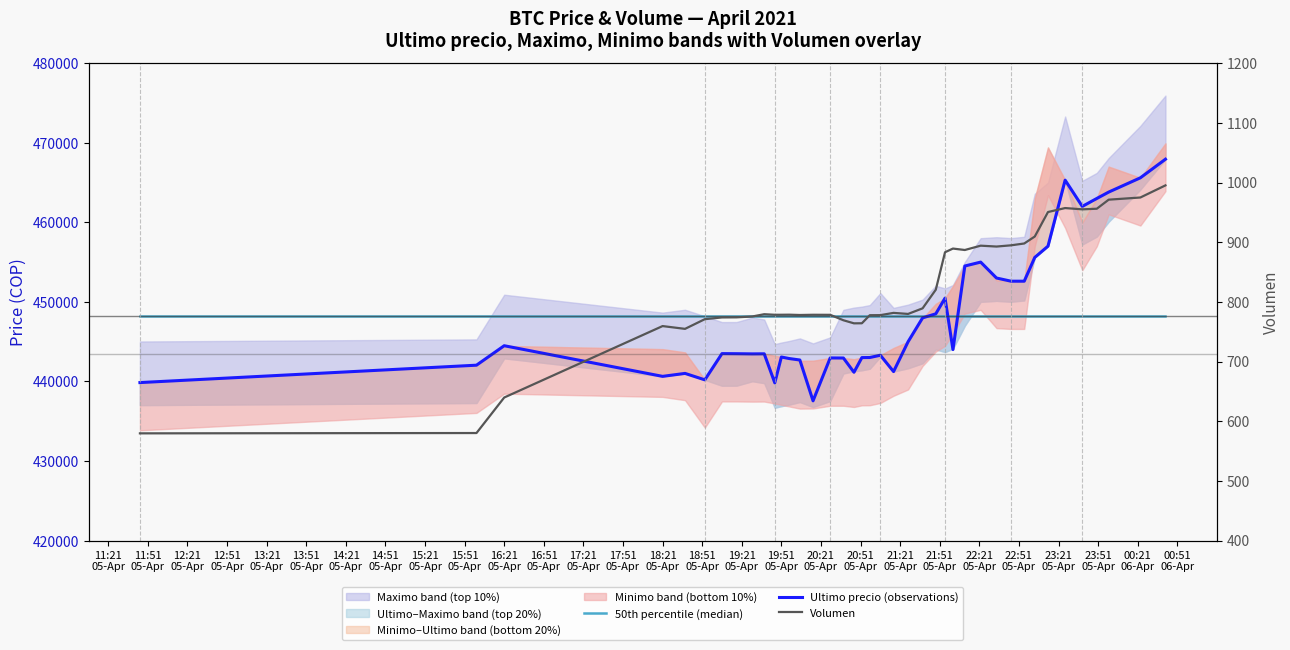

What is the sum of all Volumen values?

32790.4